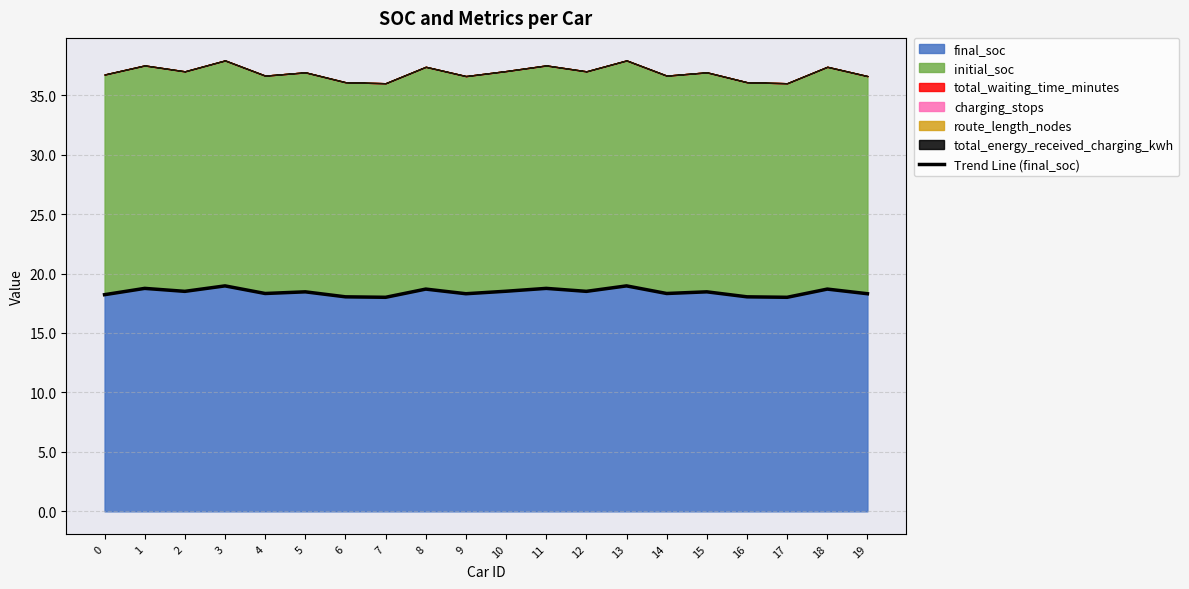

Rank the categories by value from lowest to highest.

7, 17, 6, 16, 0, 9, 19, 4, 14, 5, 15, 2, 12, 10, 8, 18, 1, 11, 3, 13